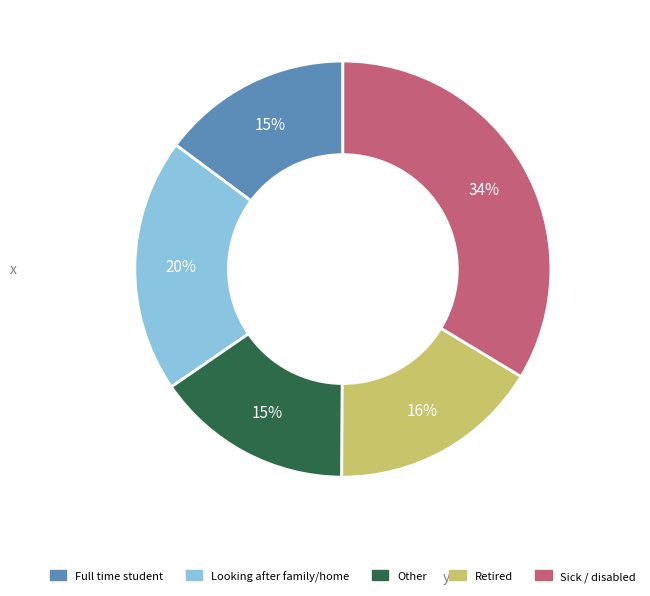

To the nearest percent, what is the average slice percentage?

20%